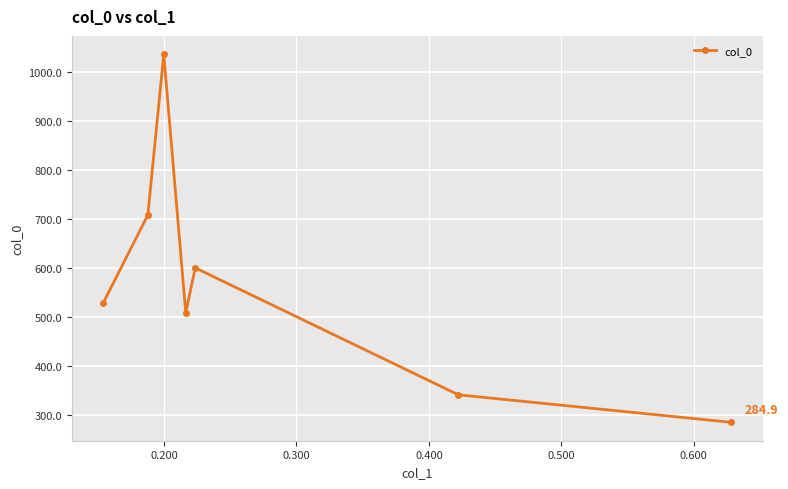

What is the average value?

572.7